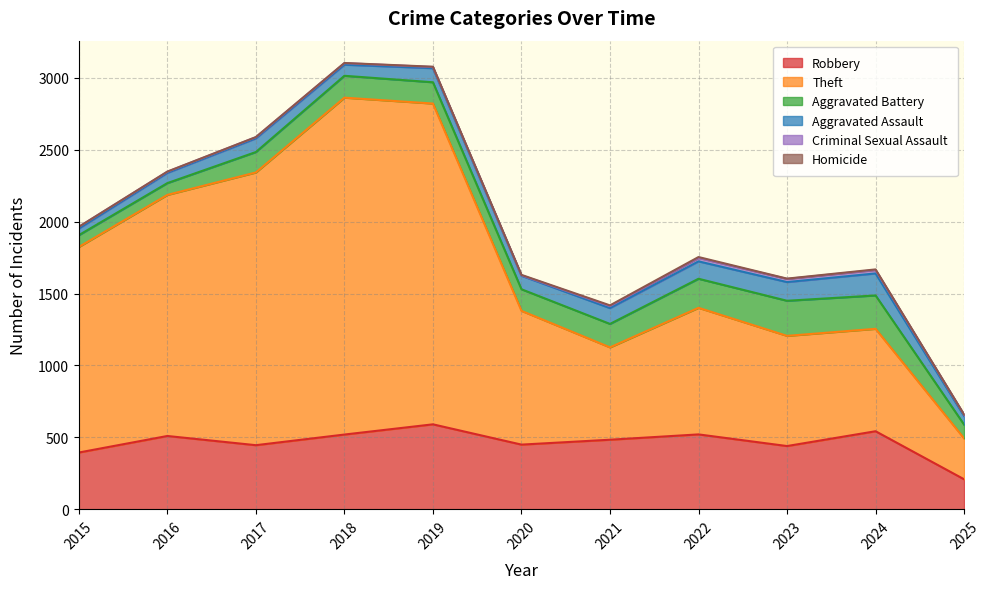

Reading right to left, transcribe all the data shown in this chart.

Robbery: 209	543	440	521	484	450	591	520	446	510	395
Theft: 284	712	766	880	642	930	2230	2342	1896	1676	1429
Aggravated Battery: 96	232	244	202	163	150	148	152	142	82	82
Aggravated Assault: 60	153	130	121	110	94	98	77	95	71	46
Criminal Sexual Assault: 9	24	22	24	14	3	8	11	8	8	12
Homicide: 1	4	2	6	5	3	2	1	1	1	0